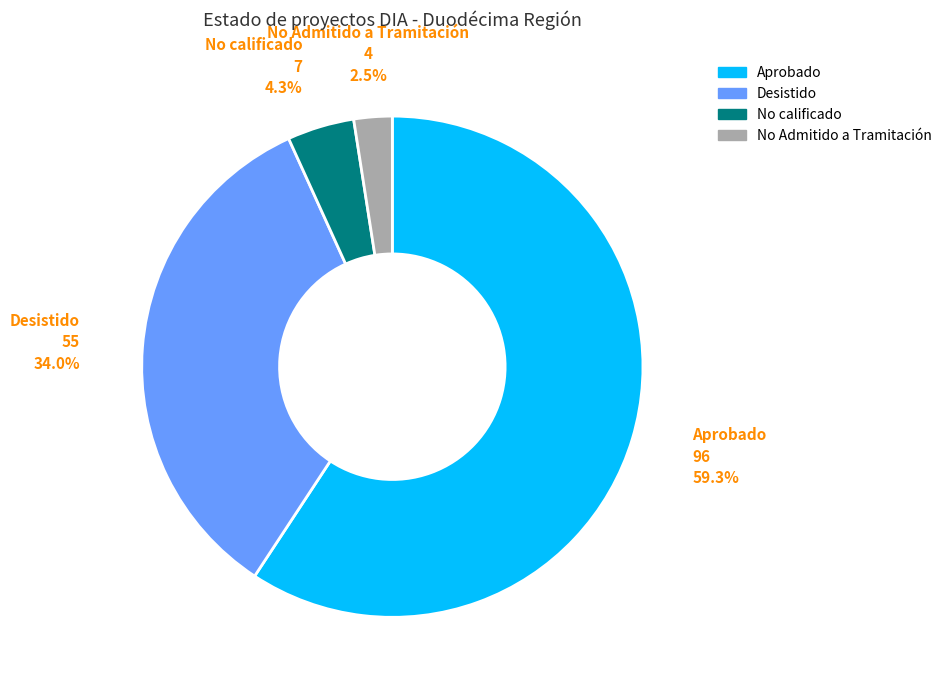

The Desistido slice represents 34% of the pie. True or false?

True